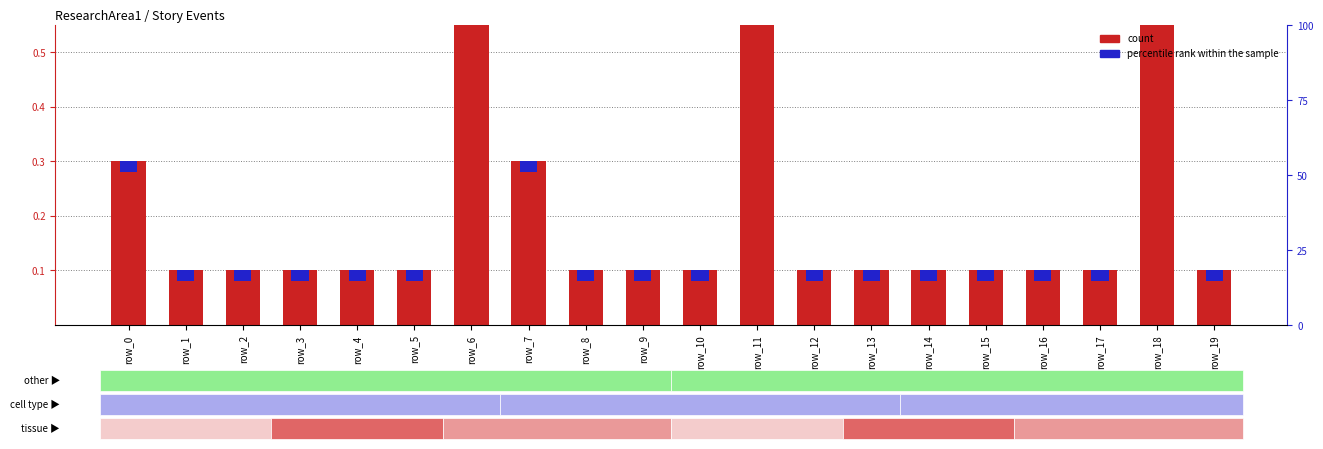

How many categories are shown in the chart?

20